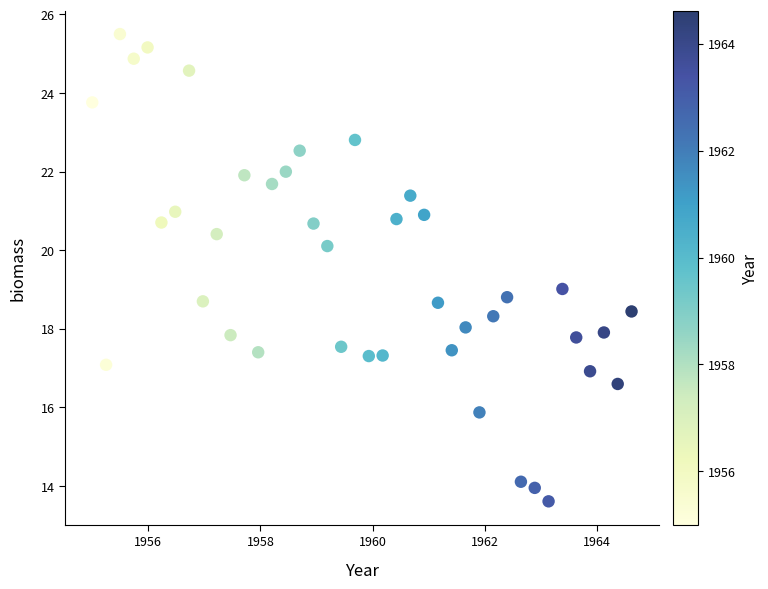

What is the range of X values (max minus min)?

9.6